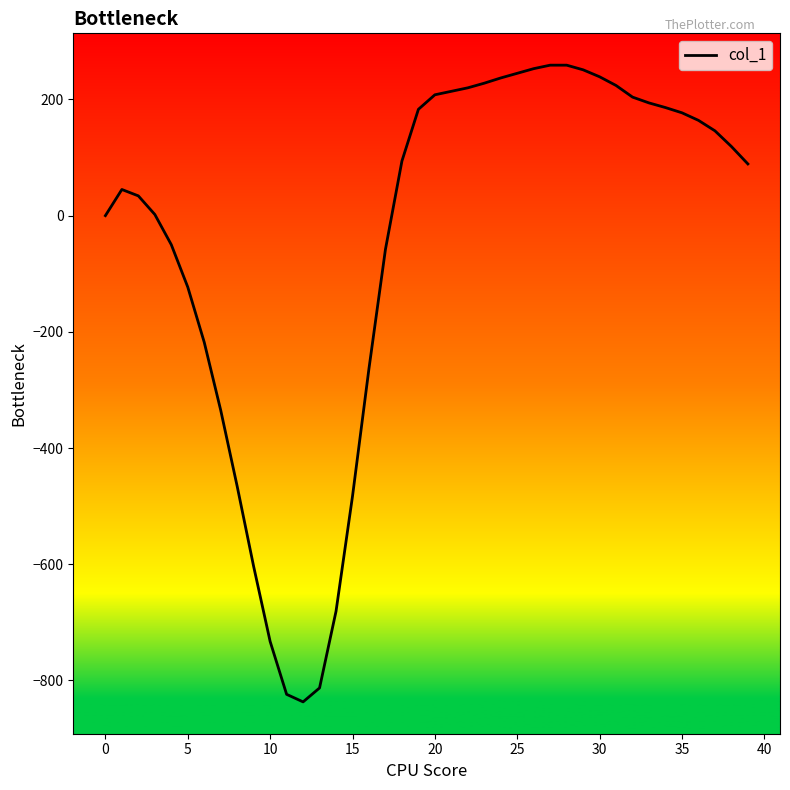

What is the maximum value shown in the chart?

259